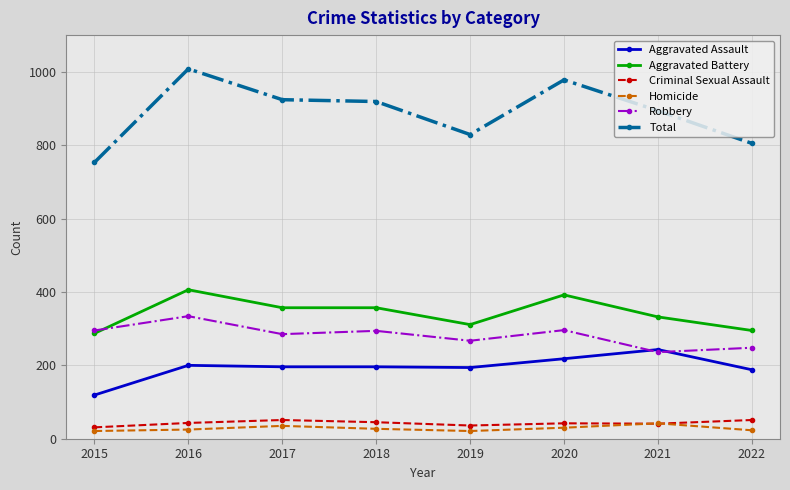

What is the greatest value displayed?

1008